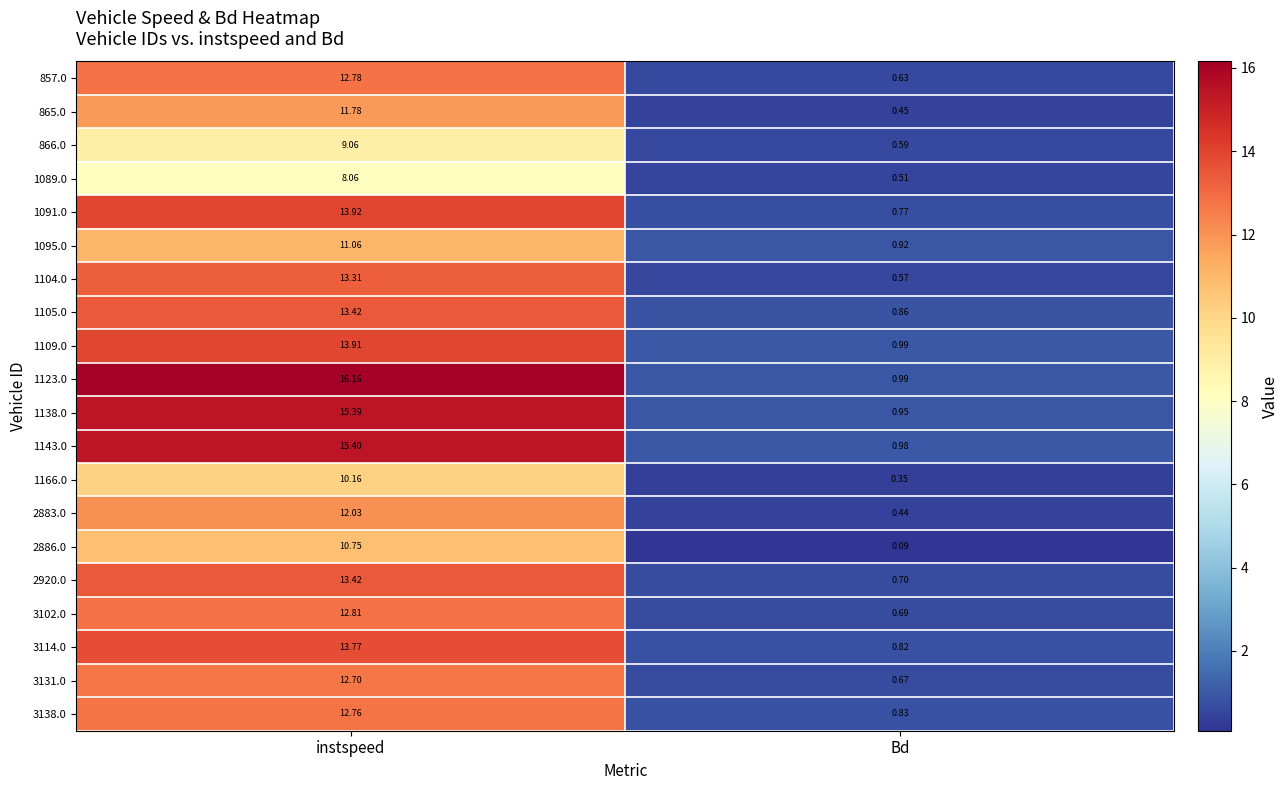

Where does the 1105.0 series first go above 13?

instspeed